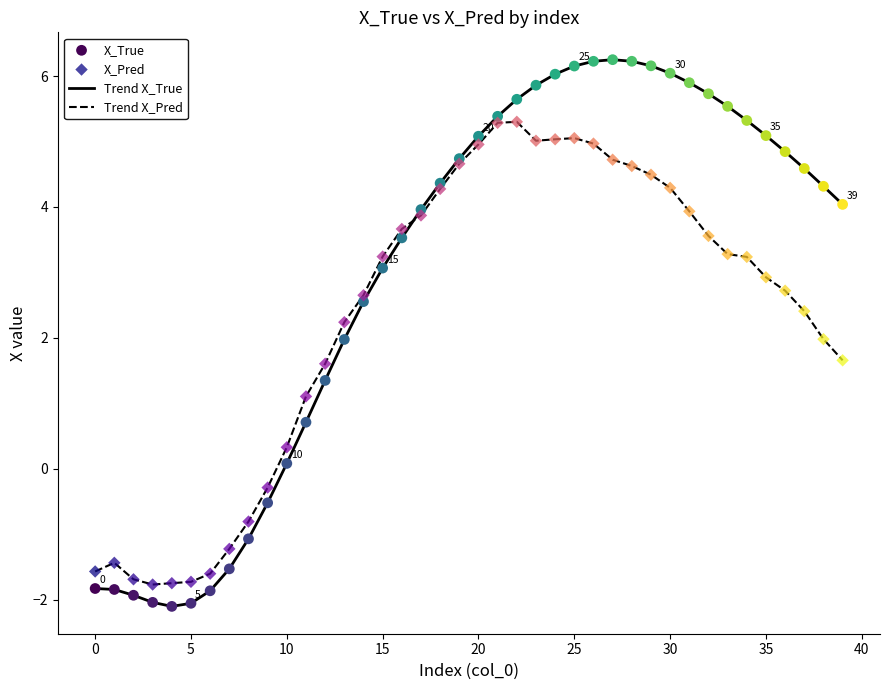

What is the smallest value displayed?

-2.1